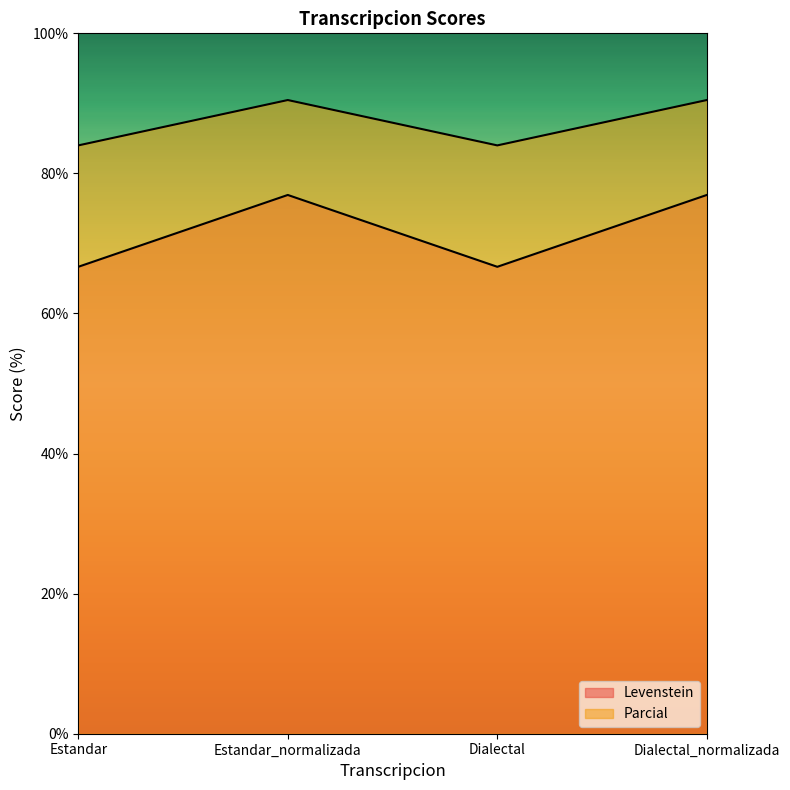

List the series in order of their peak value, lowest first.

Levenstein, Parcial